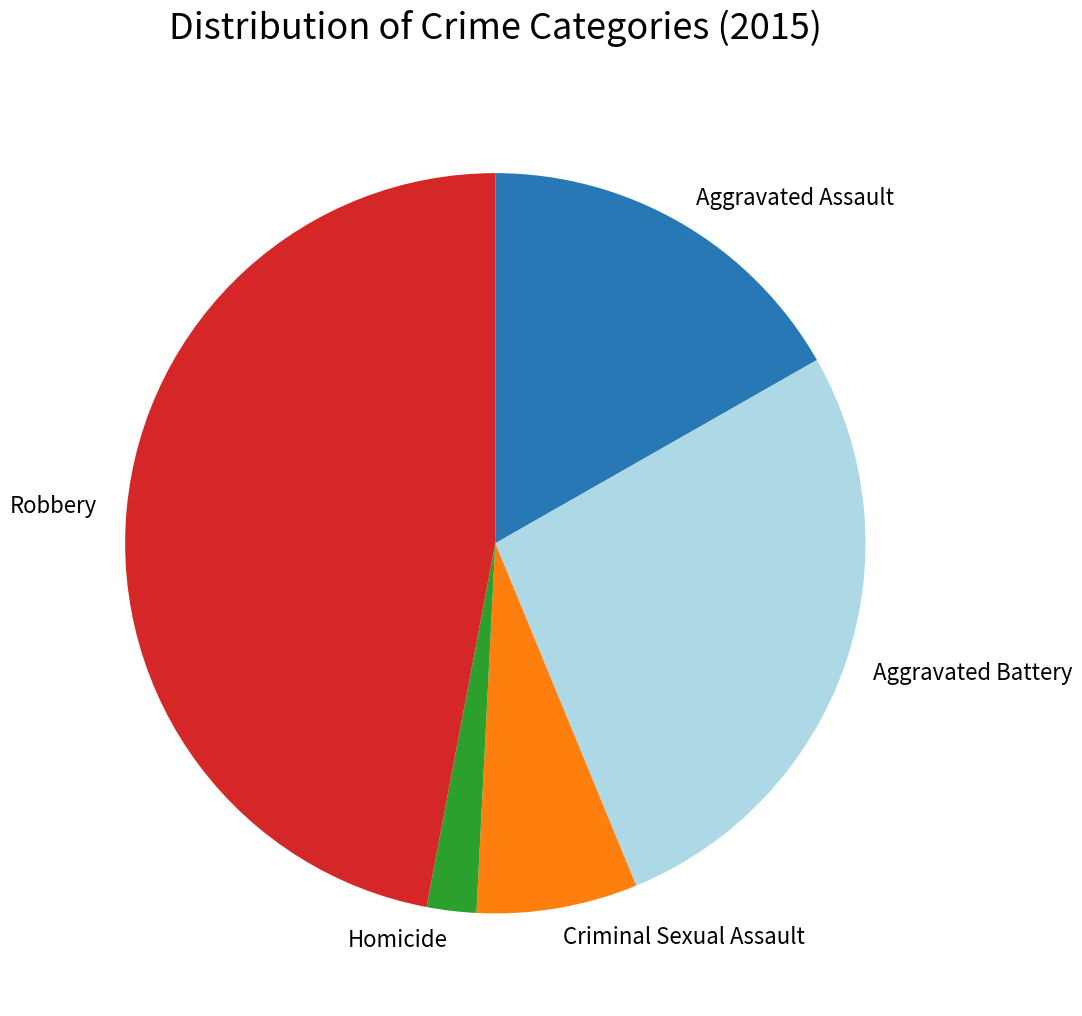

Is it true that Robbery is 52% of the pie?

False